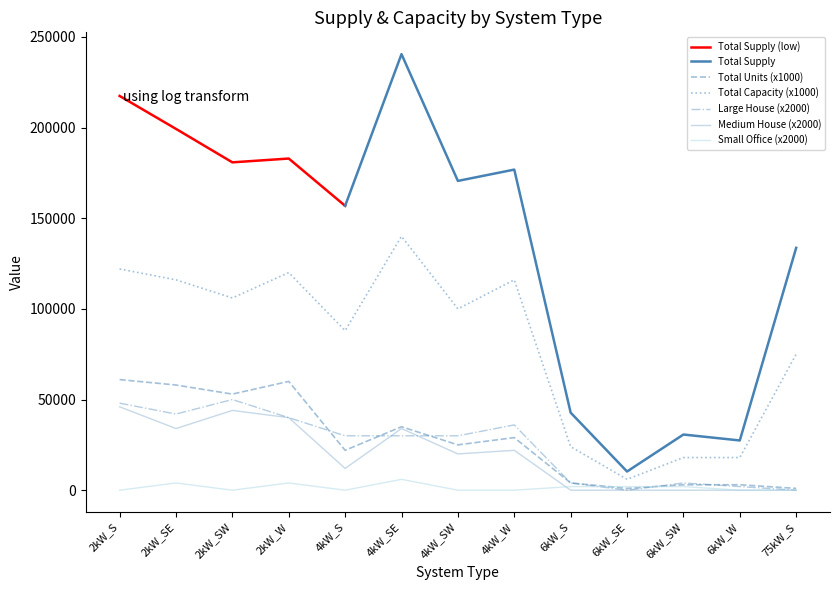

How many interior local peaks does the Medium House series have?

3